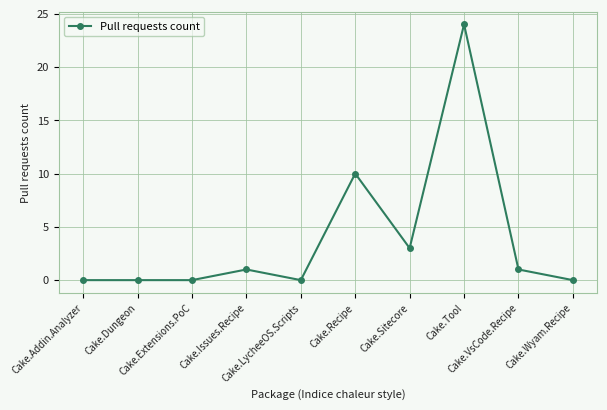

What is the value of the 6th point from the left?

10